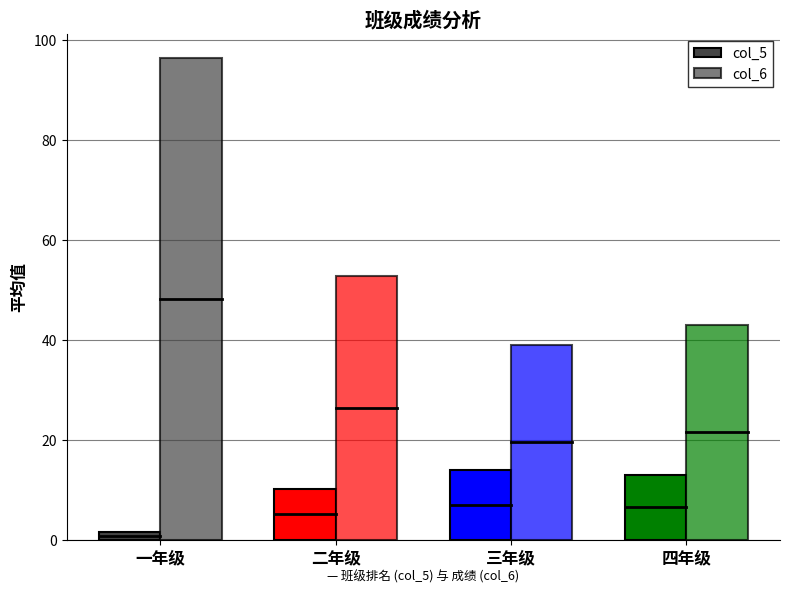

At which category is the sum across all series the highest?

一年级